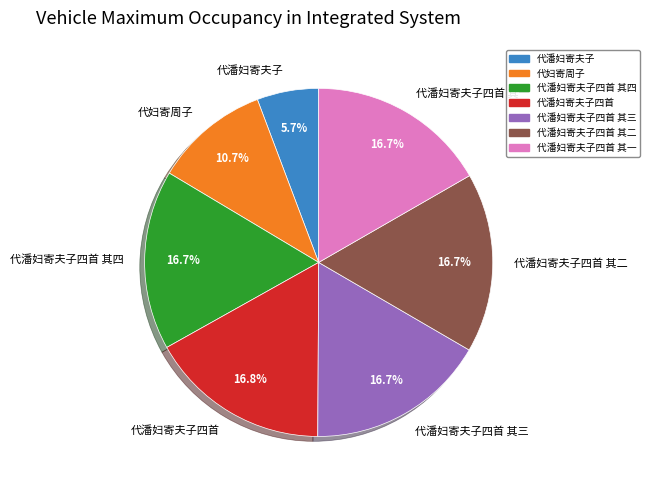

Does 代潘妇寄夫子 account for over 50% of the chart?

No